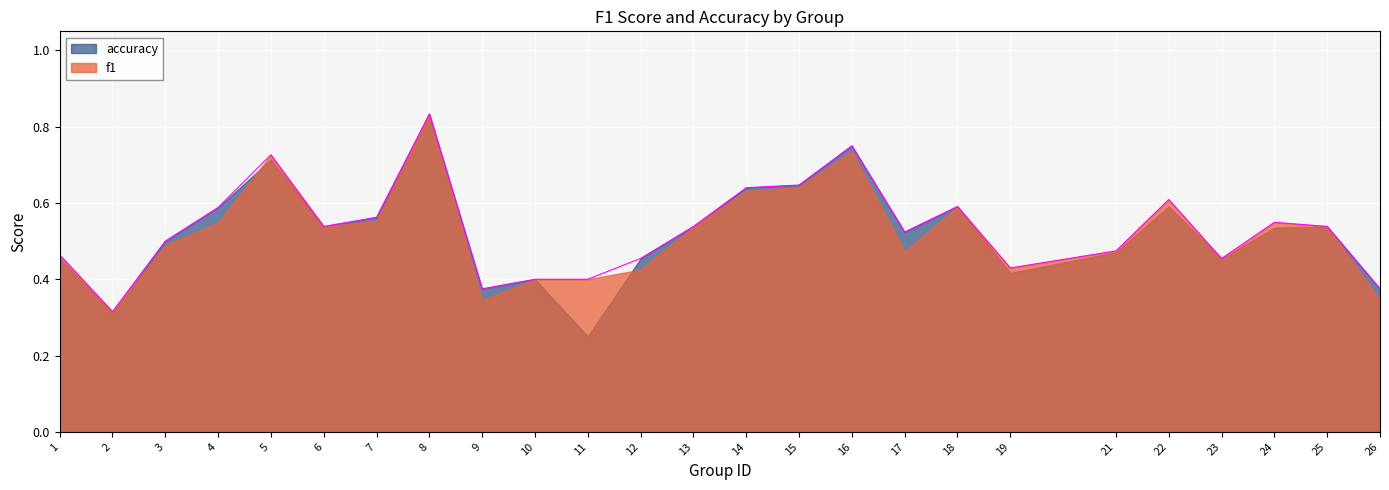

What is the difference between the maximum and minimum values?

0.5